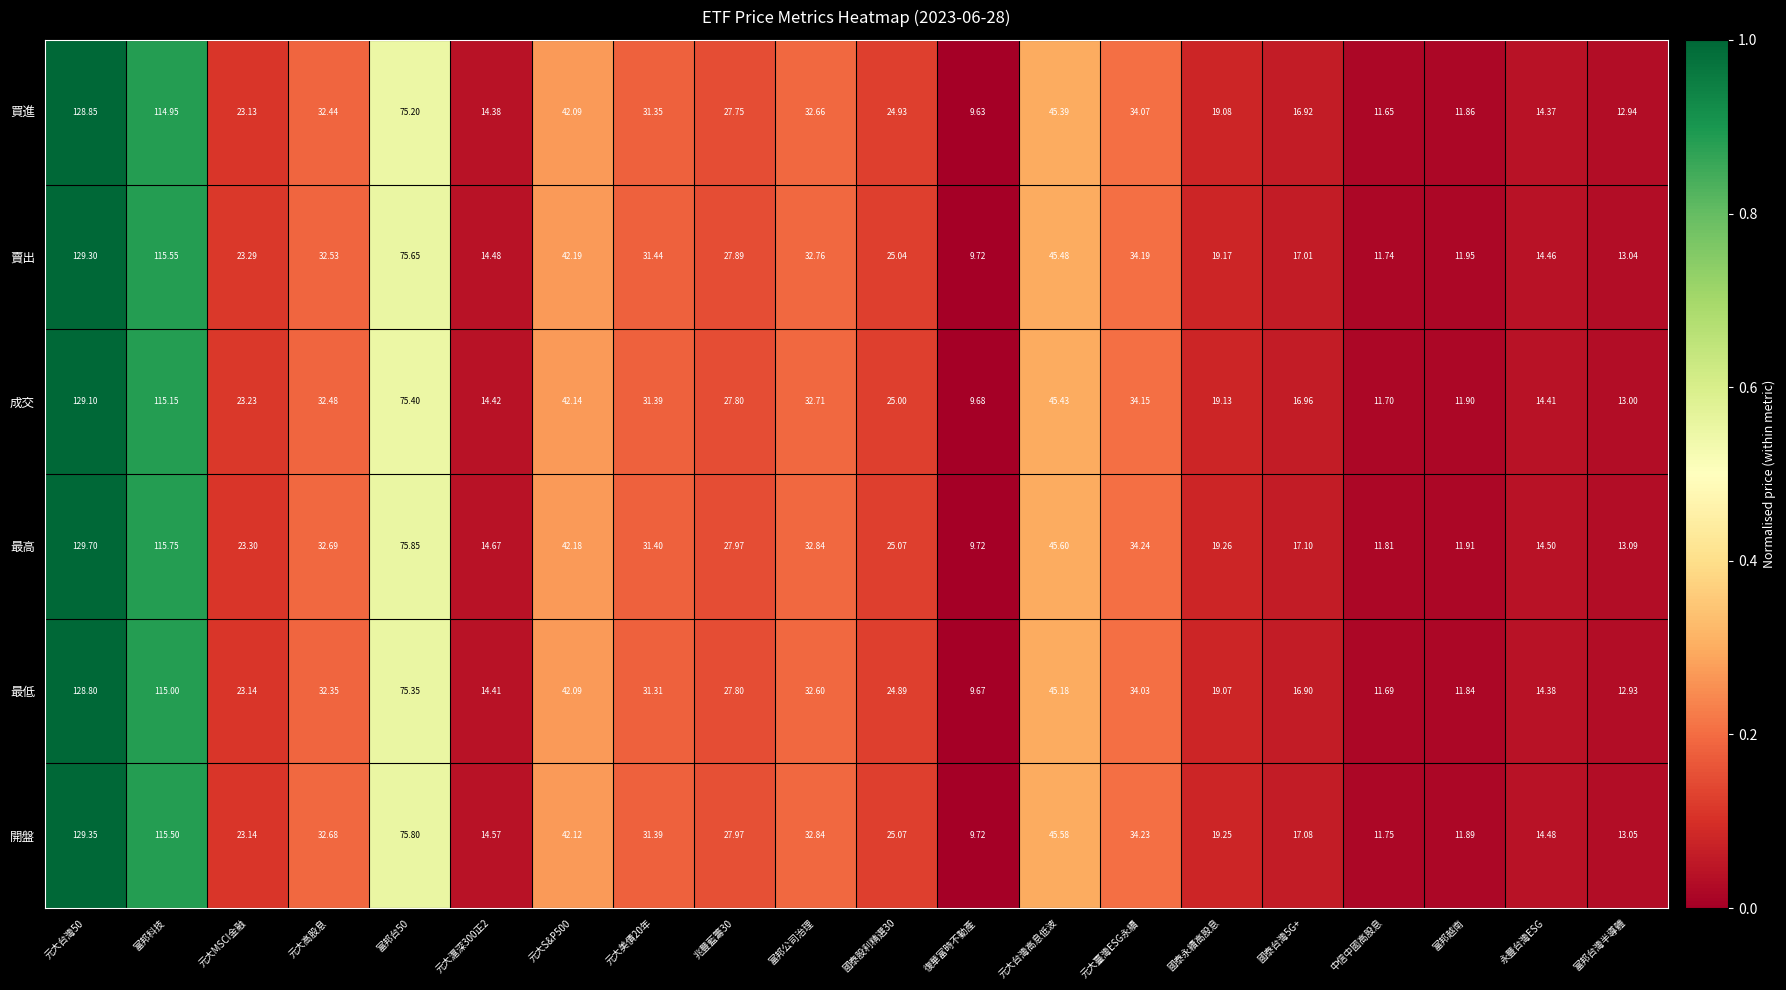

Rank the series at 富邦台50 from highest to lowest value.

最高, 開盤, 賣出, 成交, 最低, 買進